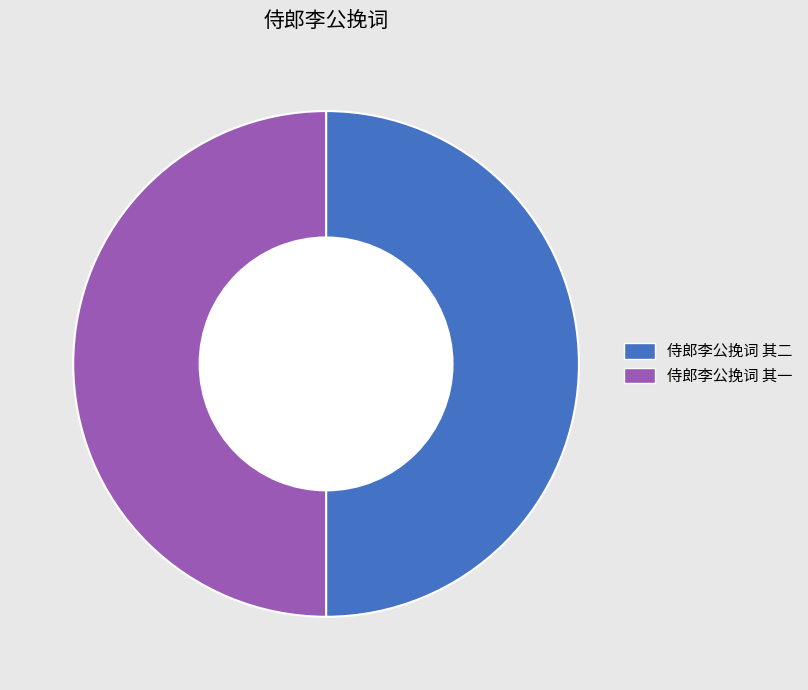

Do 侍郎李公挽词 其二 and 侍郎李公挽词 其一 together represent more than half of the pie?

Yes